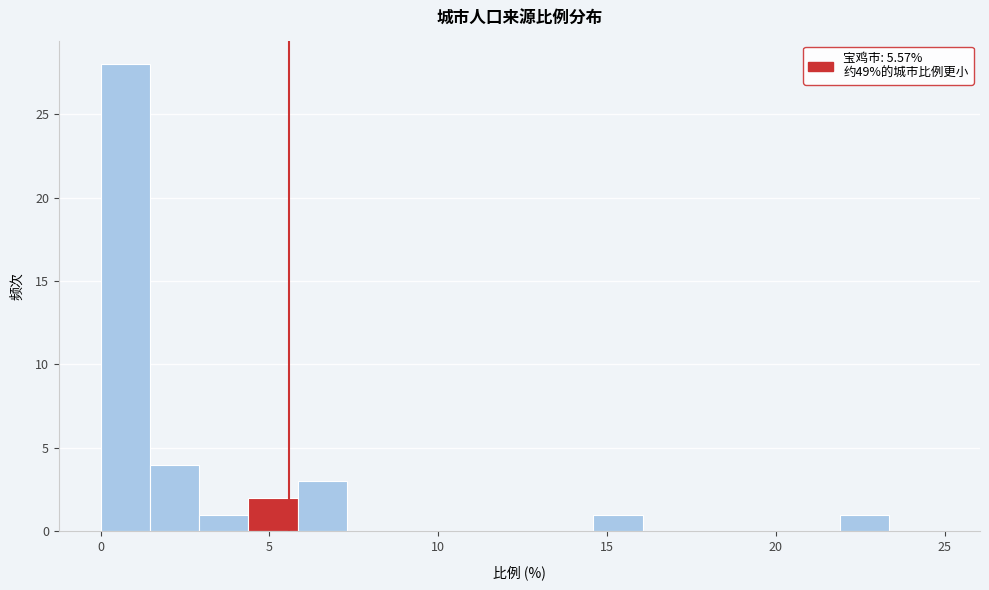

Around what value on the x-axis is the tallest bar? Give the approximate position of its centre, as read against the axis.

0.5